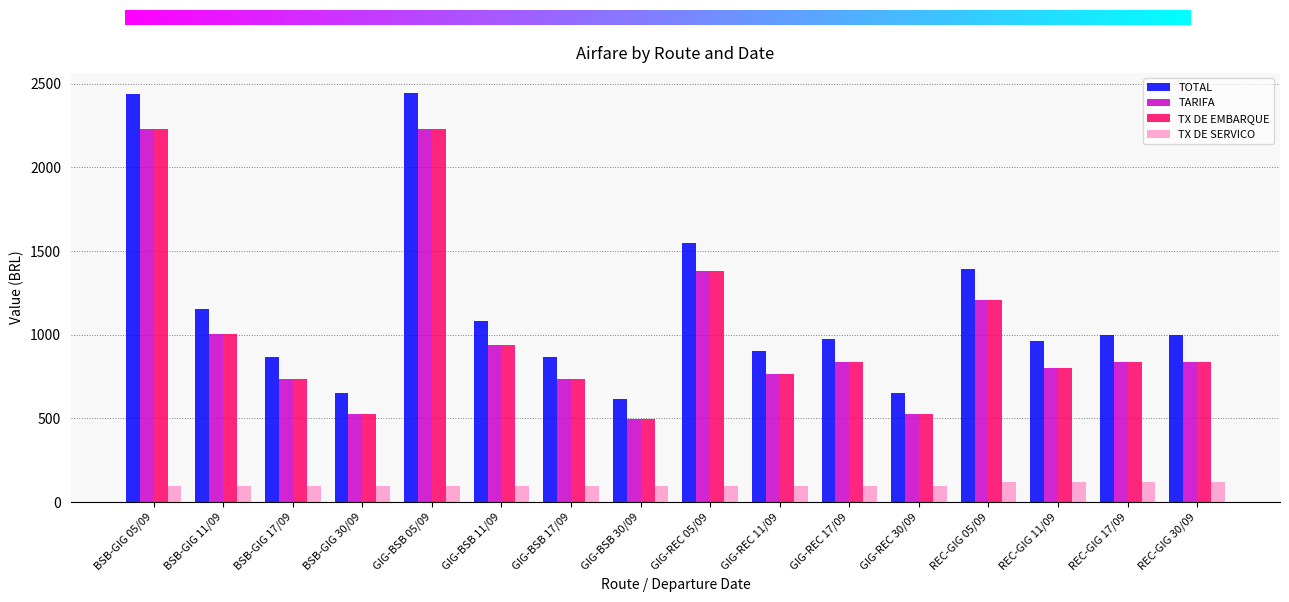

What is the label of the 9th bar from the right?

GIG-BSB 30/09